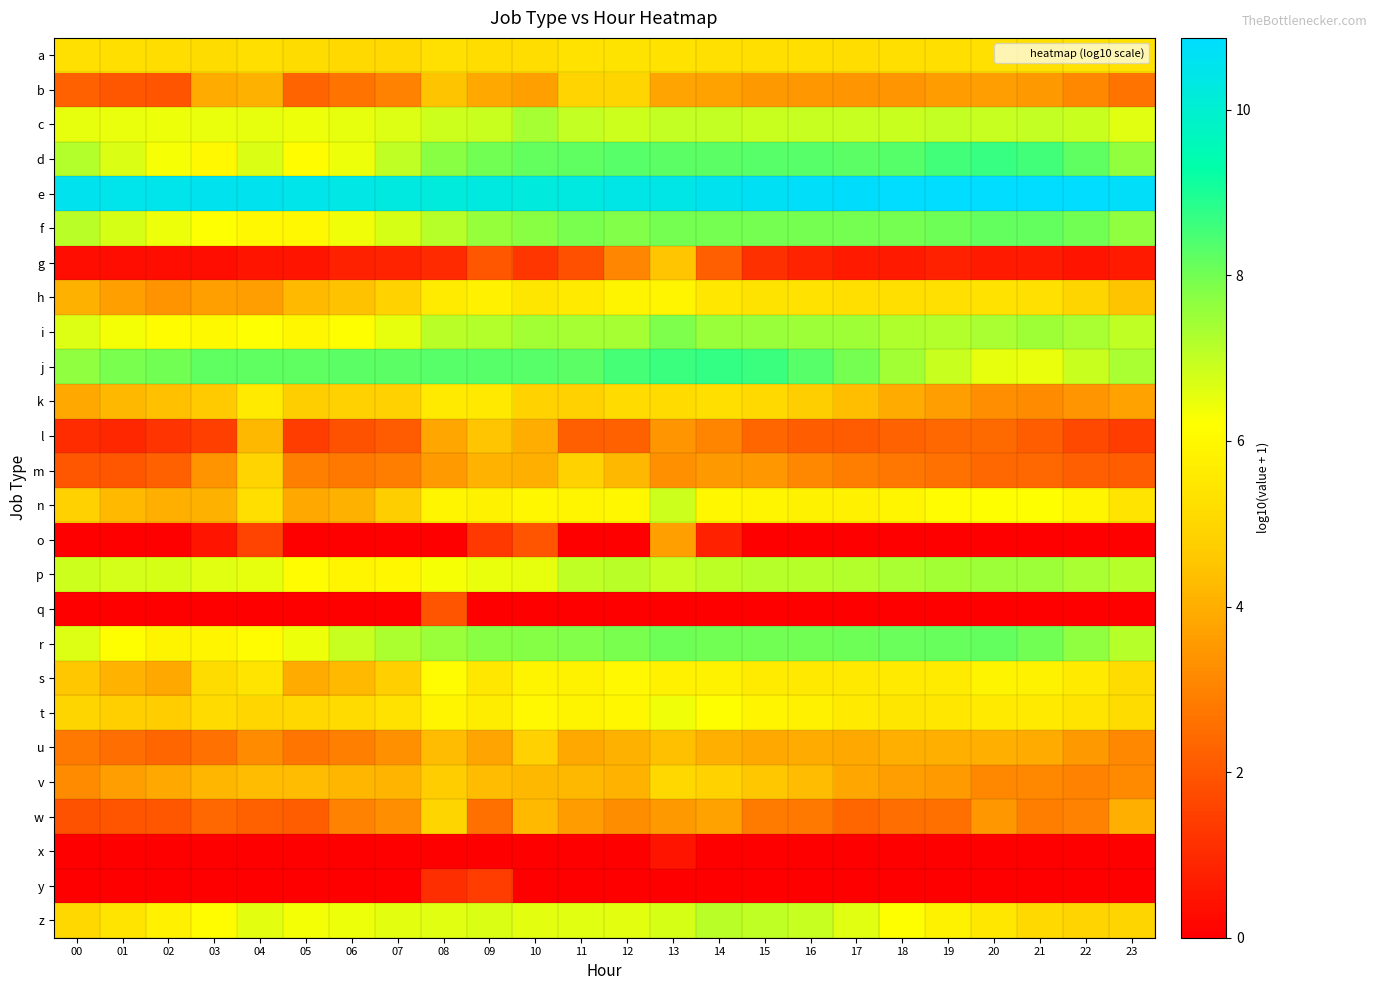

Reading left to right, list all the values displayed in this chart.

a: 00=5.3	01=5.2	02=5.2	03=5.2	04=5.3	05=5.2	06=5.1	07=5.1	08=5.3	09=5.2	10=5.2	11=5.3	12=5.4	13=5.3	14=5.3	15=5.3	16=5.2	17=5.2	18=5.2	19=5.2	20=5.3	21=5.3	22=5.3	23=5.3
b: 00=2.2	01=2.0	02=1.9	03=3.9	04=4.1	05=2.3	06=2.7	07=3.0	08=4.5	09=3.9	10=3.7	11=4.9	12=4.9	13=3.7	14=3.7	15=3.5	16=3.5	17=3.4	18=3.4	19=3.6	20=3.6	21=3.5	22=3.1	23=2.6
c: 00=6.5	01=6.5	02=6.4	03=6.5	04=6.5	05=6.4	06=6.5	07=6.7	08=6.9	09=6.9	10=7.3	11=7.0	12=6.9	13=7.0	14=7.0	15=6.9	16=6.9	17=7.0	18=6.9	19=7.0	20=7.0	21=7.0	22=6.9	23=6.6
d: 00=7.2	01=6.7	02=6.3	03=6.0	04=6.7	05=6.1	06=6.5	07=7.0	08=7.8	09=8.0	10=8.2	11=8.2	12=8.3	13=8.3	14=8.3	15=8.3	16=8.3	17=8.3	18=8.3	19=8.6	20=8.7	21=8.6	22=8.2	23=7.6
e: 00=10.5	01=10.5	02=10.5	03=10.6	04=10.6	05=10.5	06=10.4	07=10.3	08=10.2	09=10.3	10=10.3	11=10.3	12=10.4	13=10.4	14=10.5	15=10.7	16=10.8	17=10.8	18=10.8	19=10.8	20=10.9	21=10.9	22=10.8	23=10.8
f: 00=7.1	01=6.8	02=6.4	03=6.2	04=6.0	05=6.0	06=6.4	07=6.7	08=7.2	09=7.6	10=7.7	11=7.9	12=7.8	13=7.9	14=8.0	15=8.0	16=8.0	17=8.0	18=8.0	19=8.1	20=8.2	21=8.2	22=8.0	23=7.7
g: 00=0.3	01=0.3	02=0.3	03=0.3	04=0.5	05=0.5	06=0.8	07=0.8	08=1.0	09=2.0	10=1.3	11=1.8	12=3.1	13=4.5	14=2.2	15=1.1	16=0.8	17=0.6	18=0.6	19=0.8	20=0.6	21=0.6	22=0.5	23=0.6
h: 00=4.1	01=3.7	02=3.4	03=3.7	04=3.6	05=4.3	06=4.5	07=4.9	08=5.6	09=5.8	10=5.4	11=5.6	12=5.9	13=5.9	14=5.5	15=5.4	16=5.3	17=5.3	18=5.2	19=5.3	20=5.3	21=5.3	22=4.9	23=4.5
i: 00=6.7	01=6.4	02=6.1	03=6.1	04=6.2	05=6.0	06=6.2	07=6.5	08=7.1	09=7.2	10=7.4	11=7.4	12=7.4	13=7.9	14=7.5	15=7.5	16=7.5	17=7.4	18=7.2	19=7.2	20=7.3	21=7.4	22=7.3	23=7.0
j: 00=7.7	01=7.9	02=8.0	03=8.2	04=8.2	05=8.2	06=8.2	07=8.3	08=8.3	09=8.3	10=8.3	11=8.3	12=8.5	13=8.6	14=8.7	15=8.6	16=8.3	17=7.9	18=7.4	19=6.9	20=6.5	21=6.5	22=6.9	23=7.3
k: 00=3.9	01=4.2	02=4.4	03=4.6	04=5.6	05=4.7	06=4.8	07=4.8	08=5.6	09=5.5	10=4.9	11=4.8	12=5.1	13=5.1	14=5.2	15=5.1	16=4.7	17=4.3	18=3.9	19=3.6	20=3.3	21=3.2	22=3.4	23=3.7
l: 00=1.0	01=0.9	02=1.2	03=1.4	04=4.2	05=1.4	06=1.9	07=2.1	08=3.8	09=4.5	10=4.0	11=2.2	12=2.2	13=3.4	14=3.0	15=2.4	16=2.1	17=2.1	18=2.3	19=2.4	20=2.4	21=2.1	22=1.7	23=1.4
m: 00=2.0	01=2.0	02=2.2	03=3.4	04=4.9	05=2.9	06=2.8	07=2.9	08=3.6	09=4.1	10=4.0	11=4.9	12=4.2	13=3.3	14=3.5	15=3.5	16=3.1	17=2.9	18=2.7	19=2.6	20=2.4	21=2.4	22=2.2	23=2.1
n: 00=4.8	01=4.3	02=4.0	03=4.1	04=5.2	05=3.8	06=4.1	07=4.7	08=5.9	09=5.8	10=6.0	11=5.9	12=6.0	13=6.8	14=6.0	15=5.9	16=5.8	17=5.8	18=5.9	19=6.1	20=6.2	21=6.2	22=5.9	23=5.4
o: 00=0.0	01=0.0	02=0.0	03=0.5	04=1.6	05=0.0	06=0.0	07=0.0	08=0.0	09=1.3	10=1.9	11=0.0	12=0.0	13=3.7	14=0.8	15=0.0	16=0.0	17=0.0	18=0.0	19=0.0	20=0.0	21=0.0	22=0.0	23=0.0
p: 00=6.9	01=6.8	02=6.7	03=6.6	04=6.5	05=6.1	06=5.9	07=6.0	08=6.3	09=6.5	10=6.5	11=7.0	12=7.1	13=6.9	14=7.1	15=7.1	16=7.2	17=7.2	18=7.3	19=7.4	20=7.5	21=7.5	22=7.3	23=7.1
q: 00=0.0	01=0.0	02=0.0	03=0.0	04=0.0	05=0.0	06=0.0	07=0.0	08=2.0	09=0.0	10=0.0	11=0.0	12=0.0	13=0.0	14=0.0	15=0.0	16=0.0	17=0.0	18=0.0	19=0.0	20=0.0	21=0.0	22=0.0	23=0.0
r: 00=6.6	01=6.2	02=5.9	03=5.9	04=6.1	05=6.4	06=6.9	07=7.3	08=7.5	09=7.7	10=7.8	11=7.9	12=7.9	13=8.1	14=8.0	15=8.0	16=8.0	17=8.0	18=8.1	19=8.1	20=8.2	21=8.0	22=7.6	23=7.2
s: 00=4.5	01=4.1	02=3.8	03=5.1	04=5.4	05=3.9	06=4.3	07=4.8	08=6.1	09=5.5	10=5.9	11=5.8	12=6.0	13=5.8	14=5.8	15=5.6	16=5.6	17=5.5	18=5.6	19=5.6	20=5.9	21=5.8	22=5.6	23=5.2
t: 00=5.0	01=4.8	02=4.7	03=5.1	04=5.0	05=5.0	06=5.1	07=5.3	08=5.9	09=5.7	10=6.0	11=5.9	12=6.0	13=6.4	14=6.2	15=5.9	16=5.8	17=5.6	18=5.4	19=5.5	20=5.6	21=5.6	22=5.4	23=5.2
u: 00=2.8	01=2.5	02=2.3	03=2.6	04=3.2	05=2.7	06=2.9	07=3.3	08=4.3	09=3.8	10=4.8	11=3.9	12=4.1	13=4.4	14=4.0	15=3.9	16=3.9	17=3.9	18=4.0	19=4.0	20=4.0	21=3.9	22=3.5	23=3.1
v: 00=3.2	01=3.6	02=3.9	03=4.2	04=4.3	05=4.3	06=4.2	07=4.1	08=4.7	09=4.3	10=4.2	11=4.2	12=4.1	13=5.0	14=4.9	15=4.6	16=4.3	17=3.8	18=3.6	19=3.6	20=3.1	21=3.1	22=3.0	23=3.2
w: 00=1.9	01=1.9	02=2.0	03=2.4	04=2.2	05=2.2	06=3.0	07=3.3	08=4.9	09=2.6	10=4.2	11=3.6	12=3.2	13=3.5	14=3.7	15=2.8	16=2.8	17=2.4	18=2.5	19=2.6	20=3.4	21=2.9	22=3.0	23=4.0
x: 00=0.0	01=0.0	02=0.0	03=0.0	04=0.0	05=0.0	06=0.0	07=0.0	08=0.0	09=0.0	10=0.0	11=0.0	12=0.0	13=0.5	14=0.0	15=0.0	16=0.0	17=0.0	18=0.0	19=0.0	20=0.0	21=0.0	22=0.0	23=0.0
y: 00=0.0	01=0.0	02=0.0	03=0.0	04=0.0	05=0.0	06=0.0	07=0.0	08=1.1	09=1.4	10=0.0	11=0.0	12=0.0	13=0.0	14=0.0	15=0.0	16=0.0	17=0.0	18=0.0	19=0.0	20=0.0	21=0.0	22=0.0	23=0.0
z: 00=5.0	01=5.4	02=5.8	03=6.2	04=6.5	05=6.4	06=6.4	07=6.5	08=6.6	09=6.7	10=6.5	11=6.6	12=6.6	13=6.7	14=7.1	15=7.0	16=7.0	17=6.6	18=6.2	19=5.8	20=5.5	21=5.1	22=4.9	23=4.9